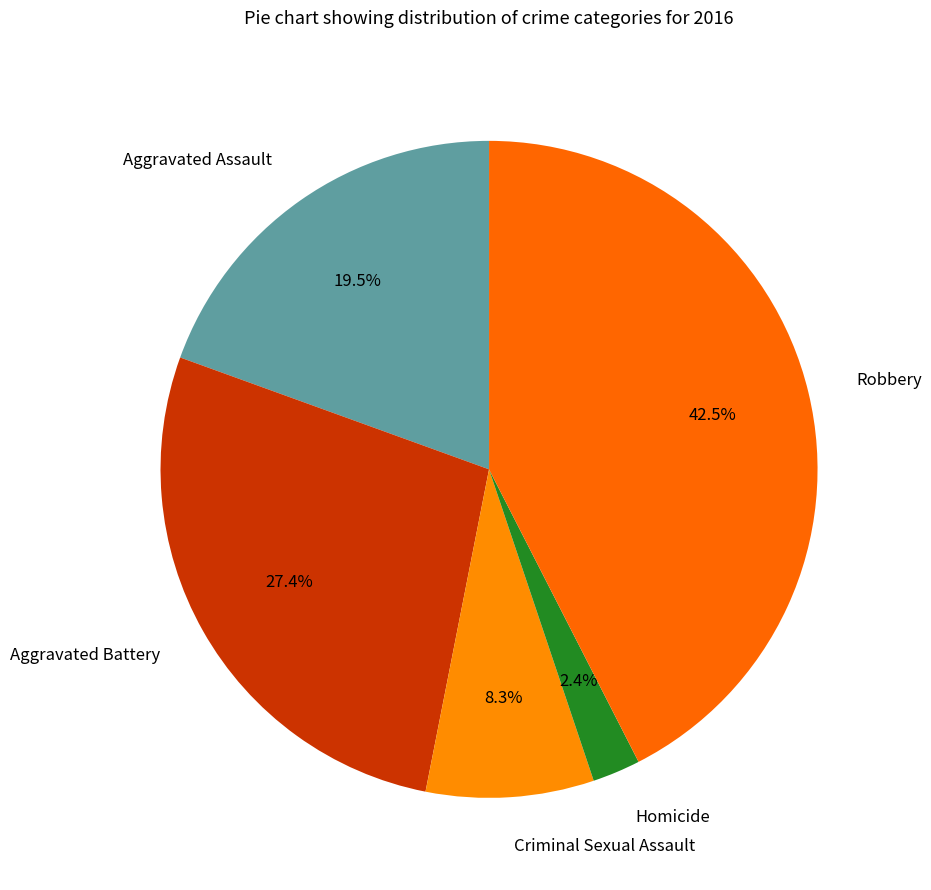

True or false: Criminal Sexual Assault accounts for 8% of the total.

True